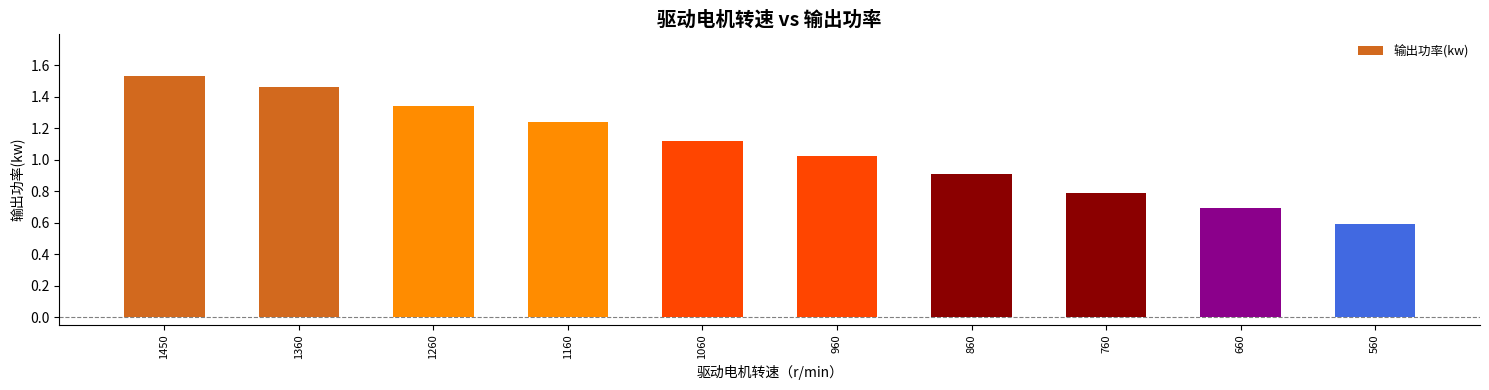

Rank the categories by value from lowest to highest.

560, 660, 760, 860, 960, 1060, 1160, 1260, 1360, 1450